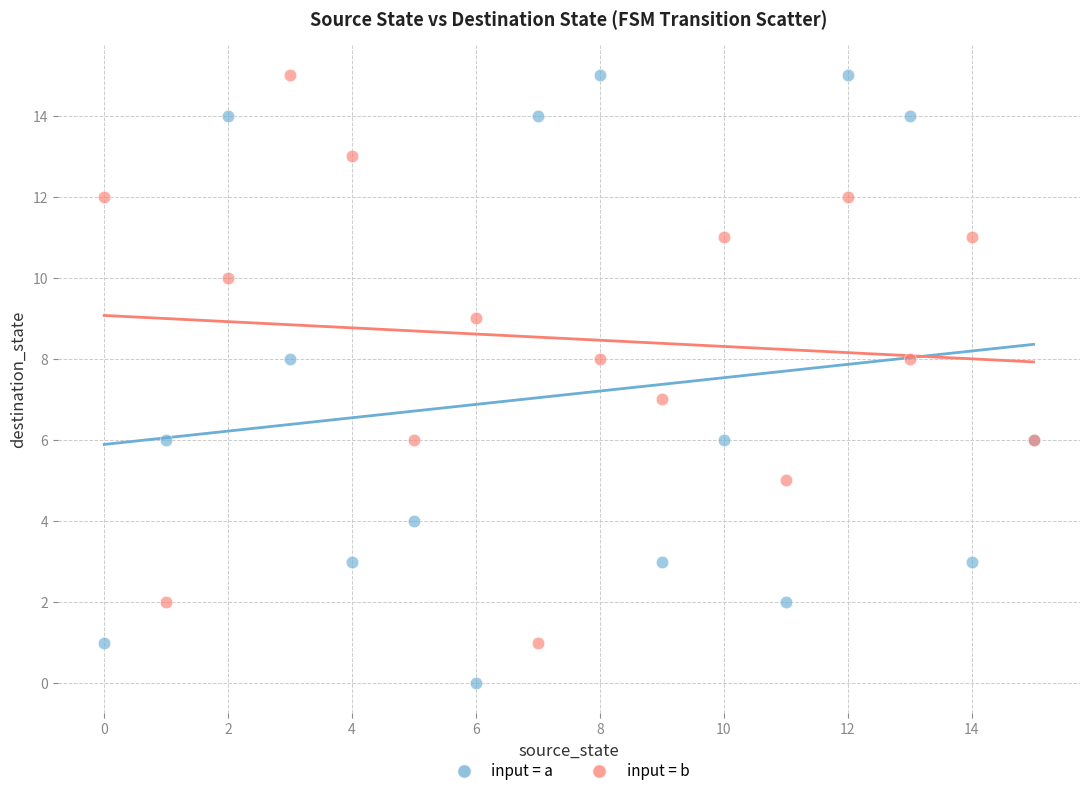

Which series reaches the minimum Y coordinate?

input = a